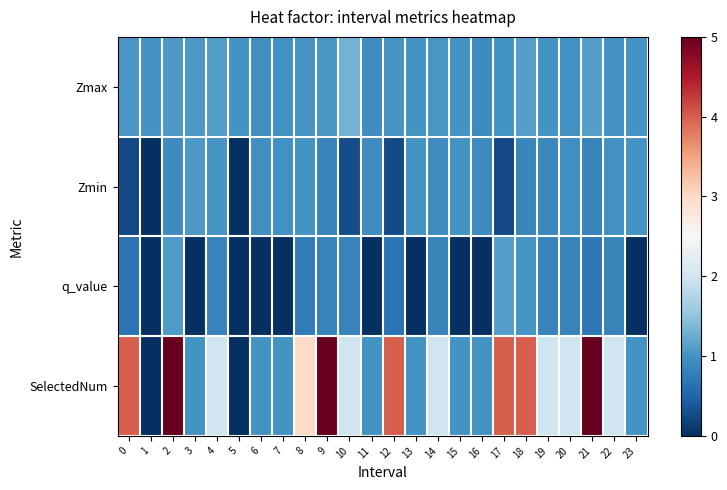

What is the total value across all series at 15?

3.0